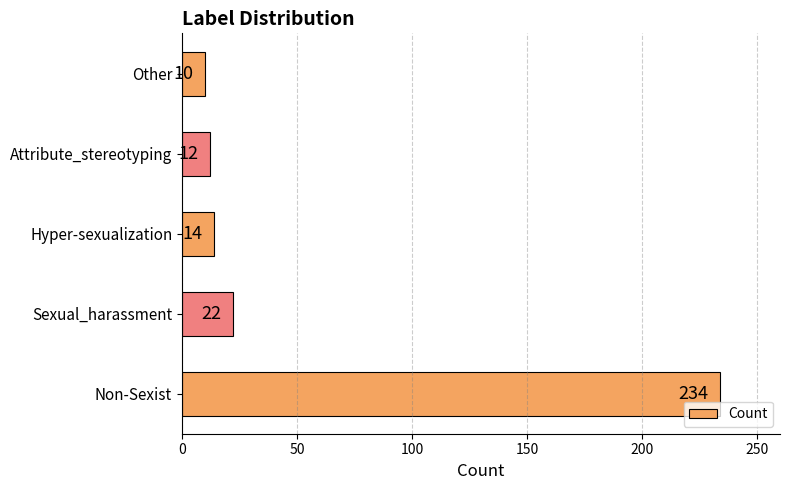

What is the maximum value shown in the chart?

234